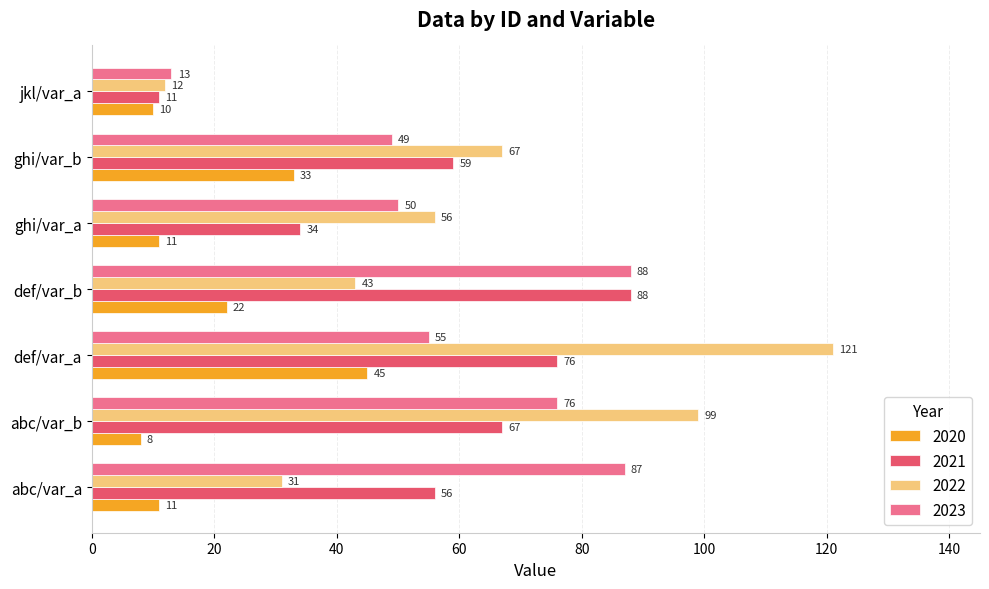

Is the value of 2020 at def/var_b greater than the value of 2022 at ghi/var_a?

No